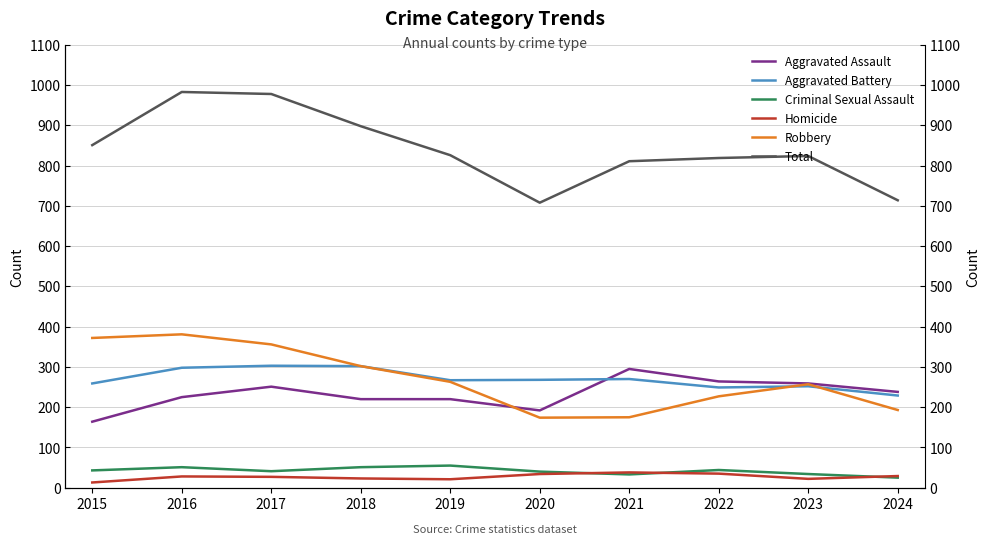

What is the lowest value of the Total series?

708